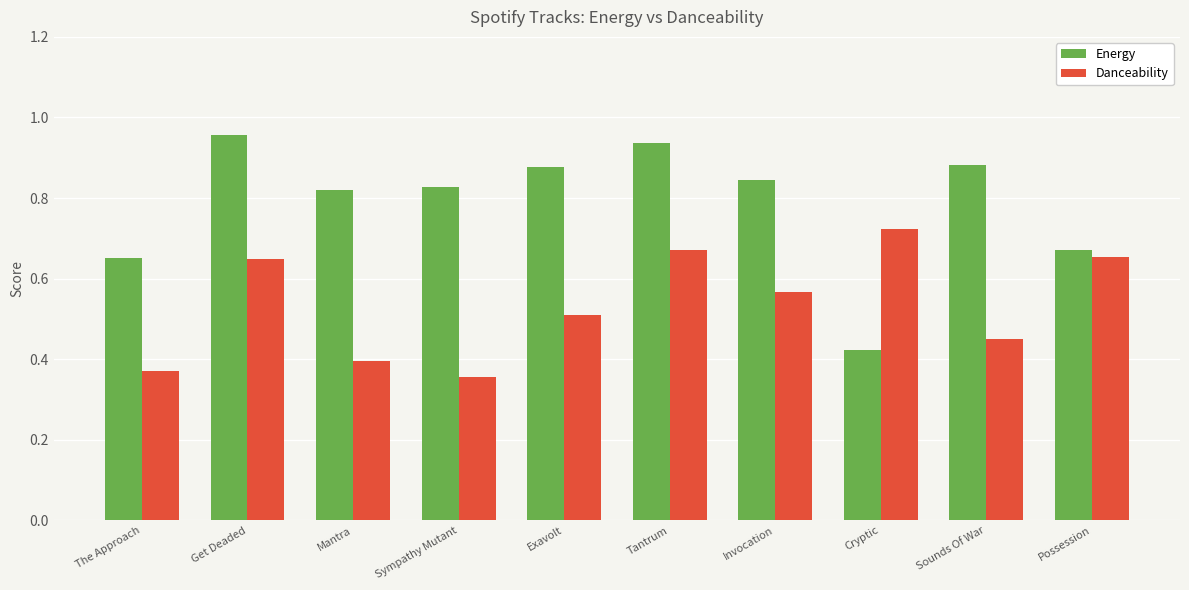

What is the total value across all series at Possession?

1.3